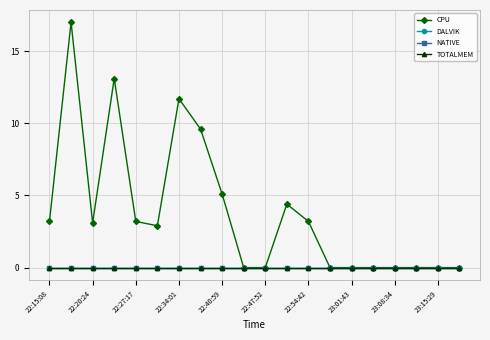

Does the chart have visible grid lines?

Yes